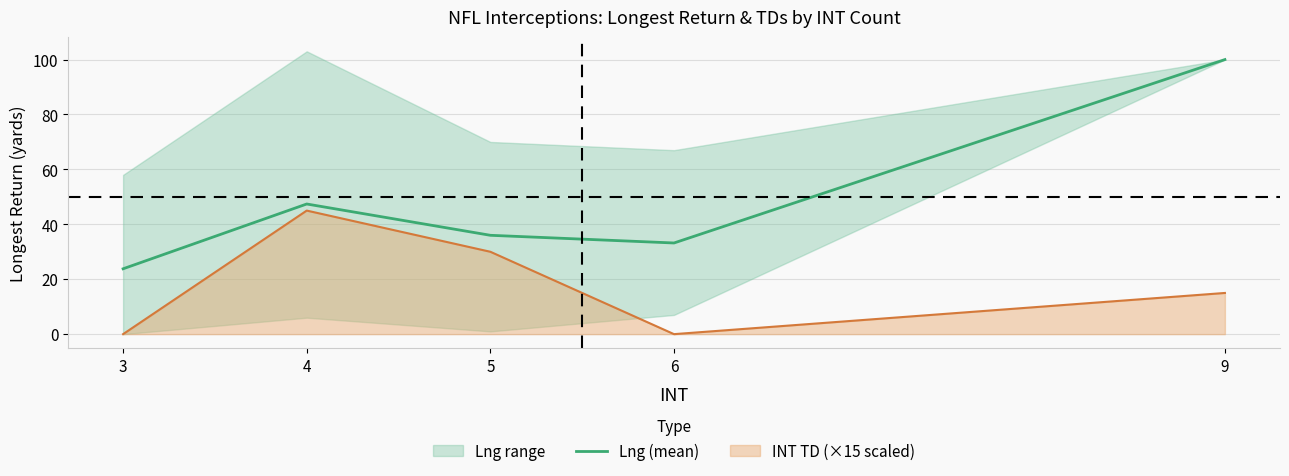

Which has a higher value, 4 or 5?

4